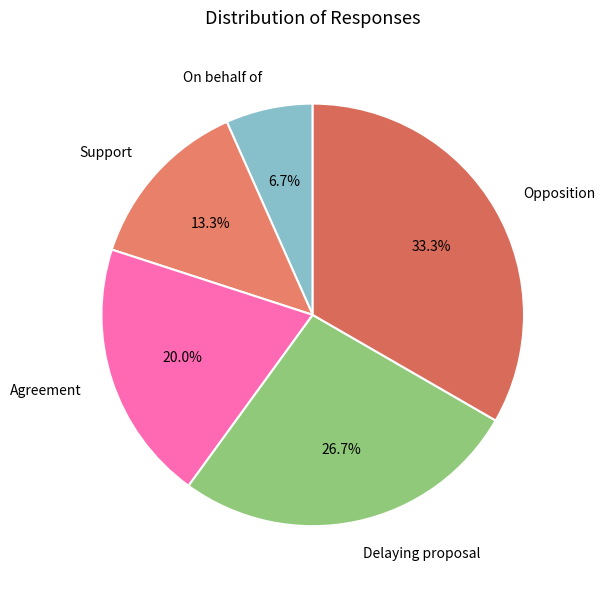

The Opposition slice represents 44% of the pie. True or false?

False